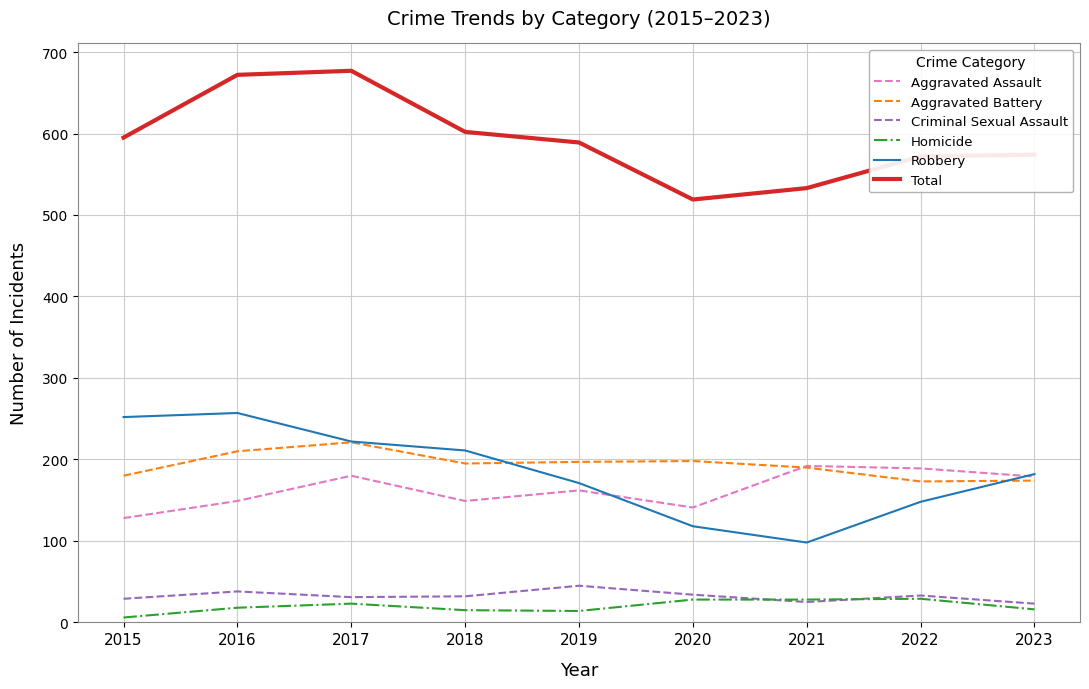

Where does the Aggravated Battery series first go above 195?

2016